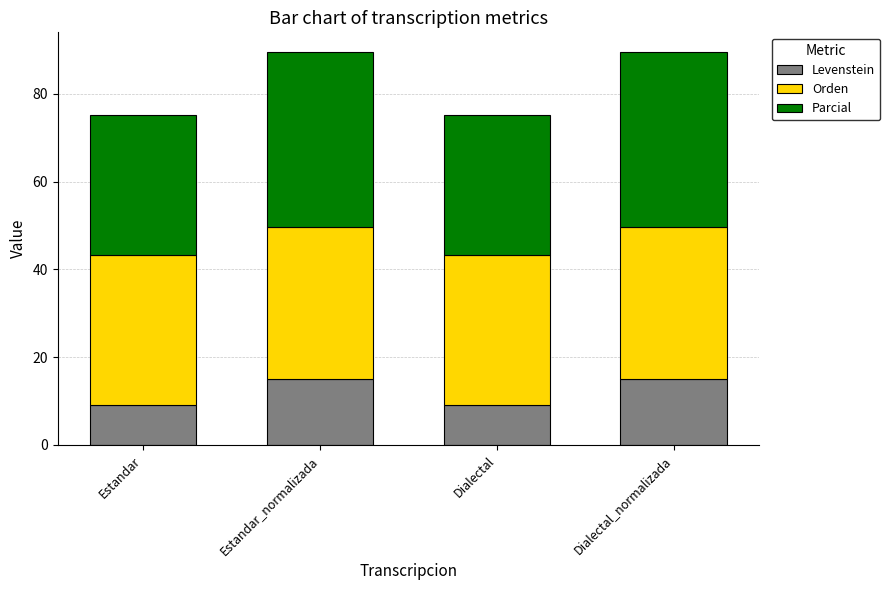

What is the highest value of the Levenstein series?

15.1